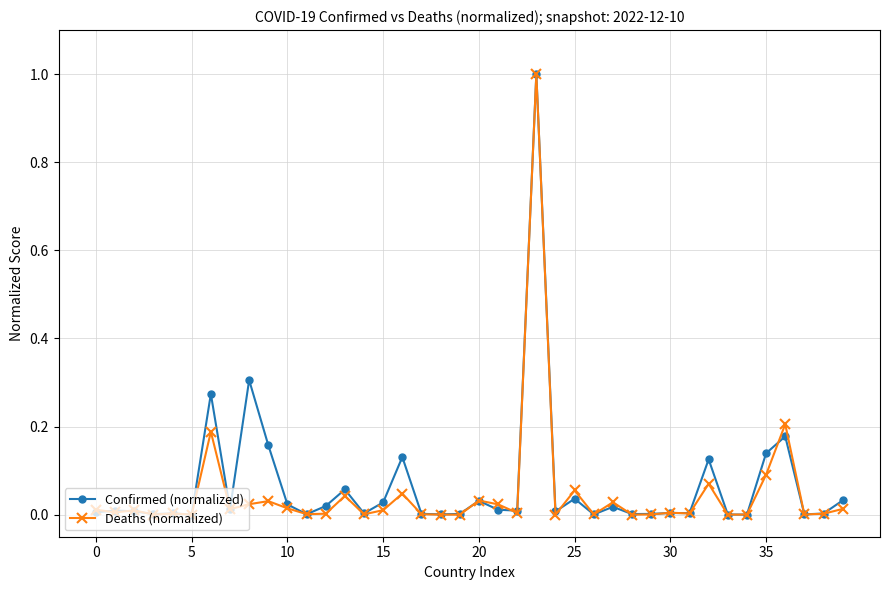

What are all the series names shown in the legend?

Confirmed (normalized), Deaths (normalized)